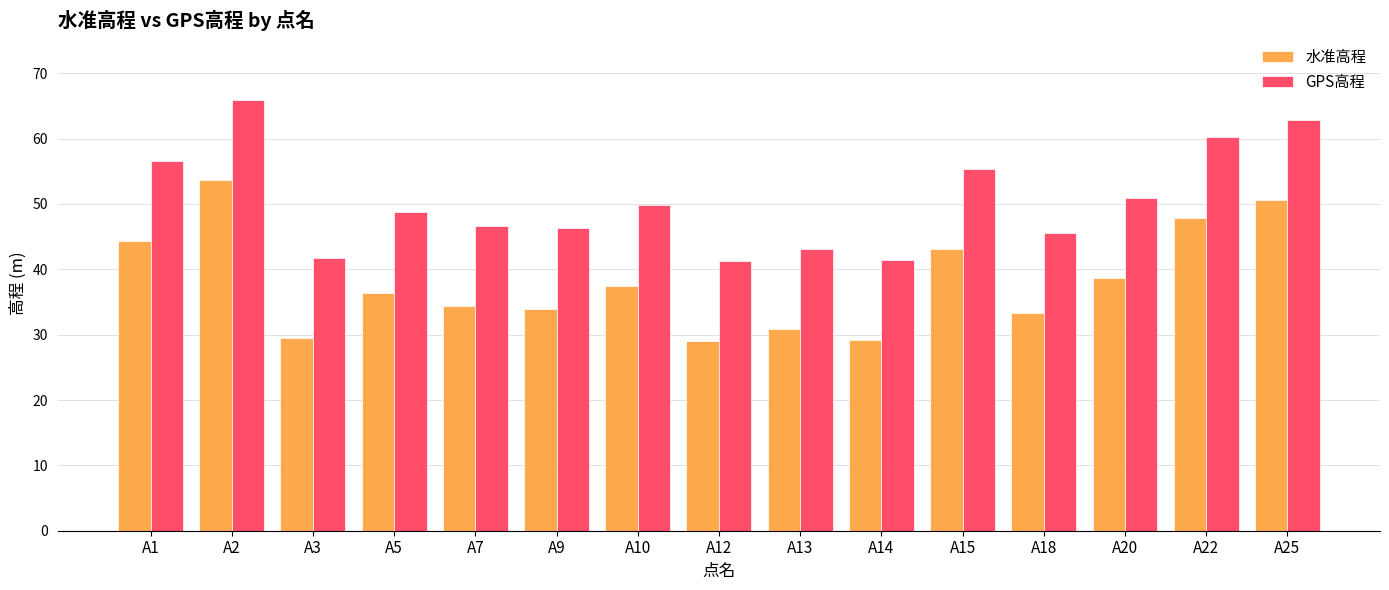

Is it true that 水准高程 equals 61.9 at A15?

False